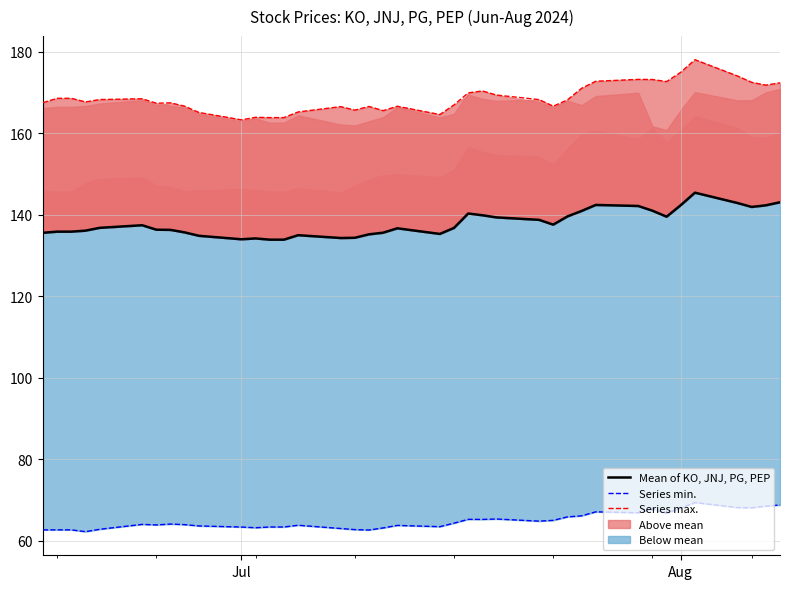

What is the maximum value for Series max.?

178.0